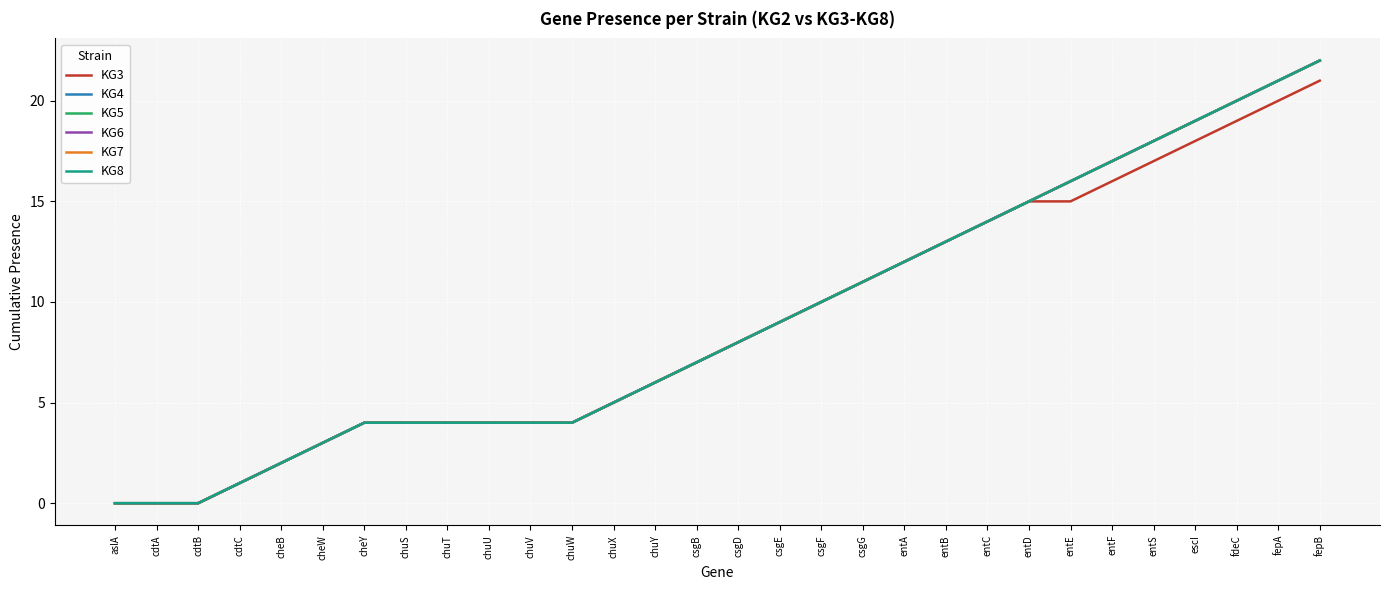

Does the chart have visible grid lines?

Yes